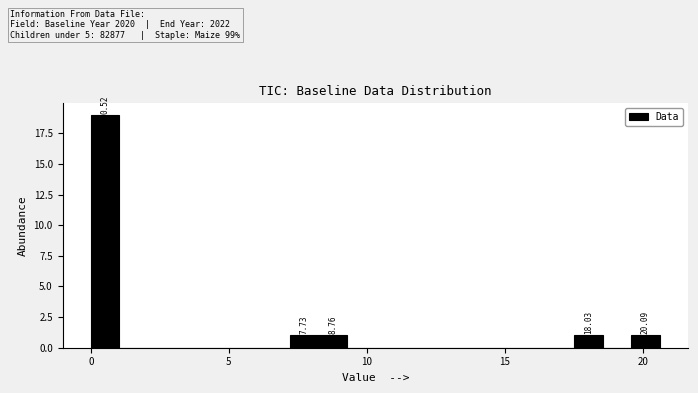

Around what value on the x-axis is the tallest bar? Give the approximate position of its centre, as read against the axis.

0.5